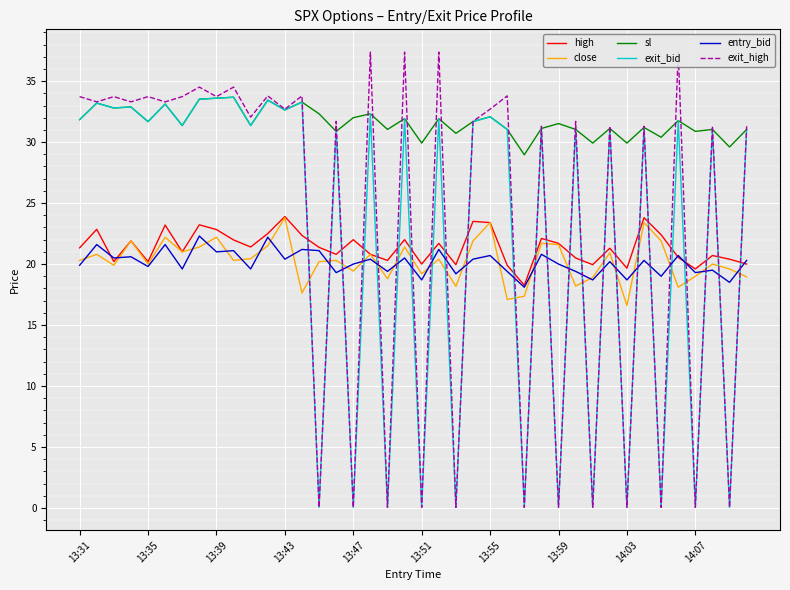

Which series has the widest spread of values?

exit_high